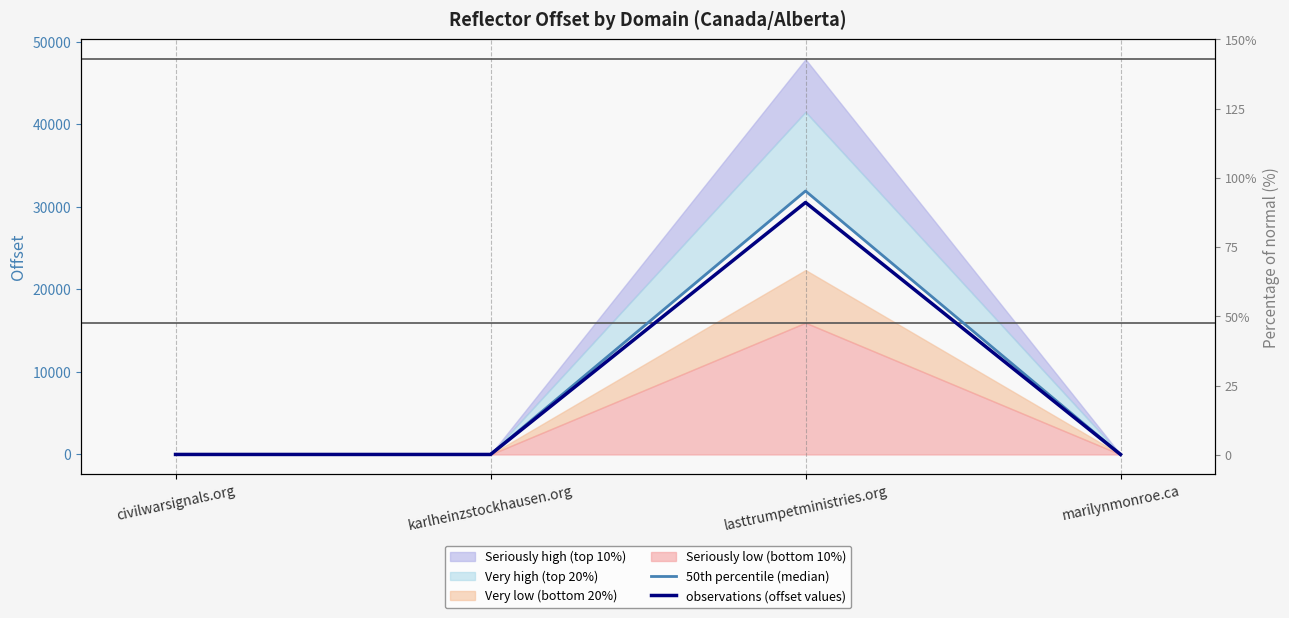

What is the value of the 50th percentile (median) point at the 4th from the left?

4.0